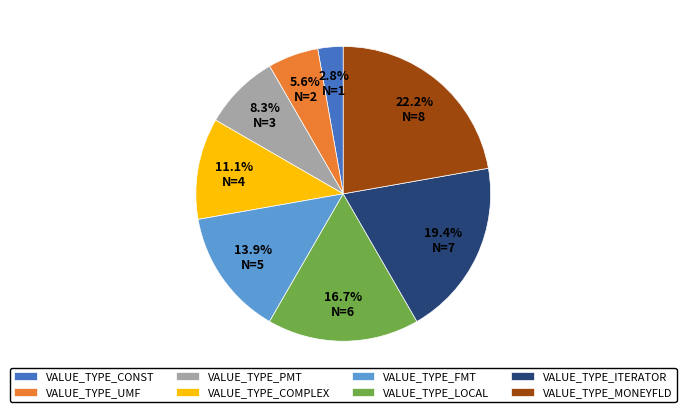

Is VALUE_TYPE_ITERATOR the majority of the pie?

No